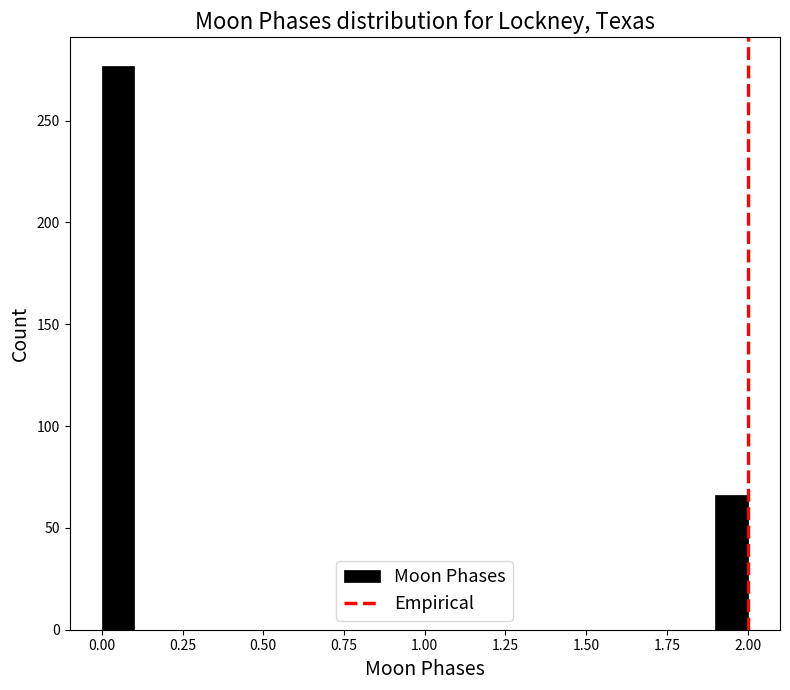

Read against the x-axis, roughly where is the centre of the tallest bar?

0.05